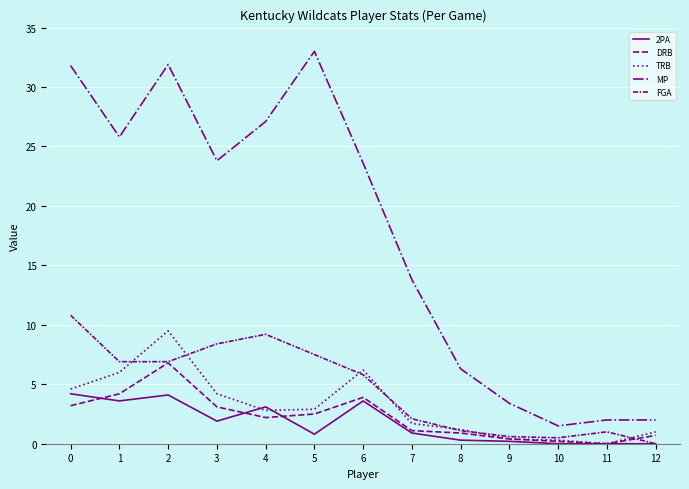

Is it true that TRB equals 1.8 at 8?

False